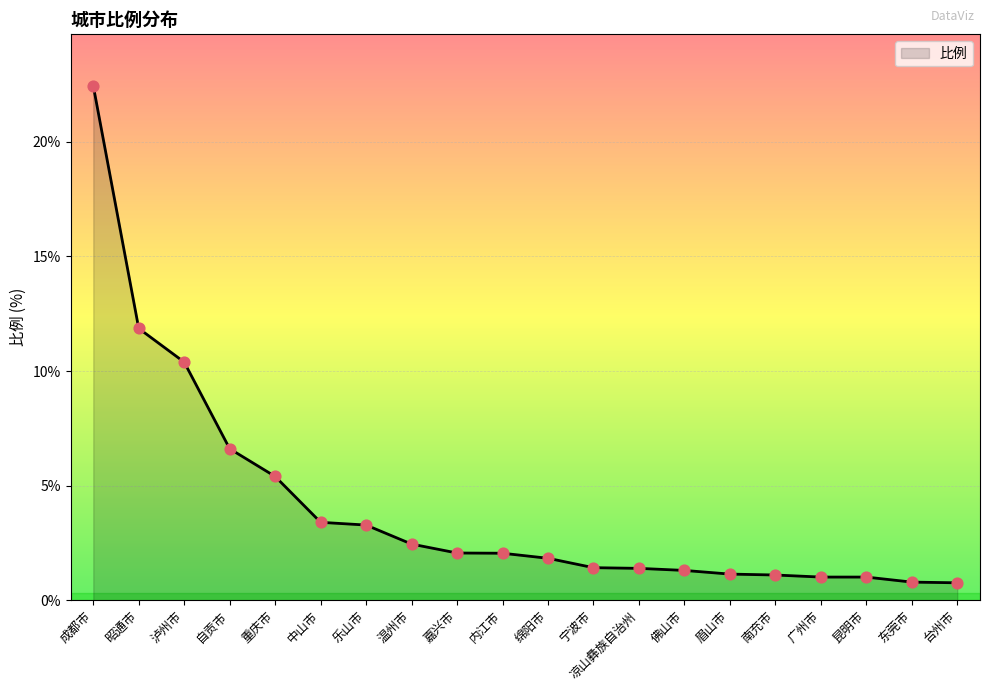

What is the ratio of the value at 广州市 to the value at 乐山市?

0.3